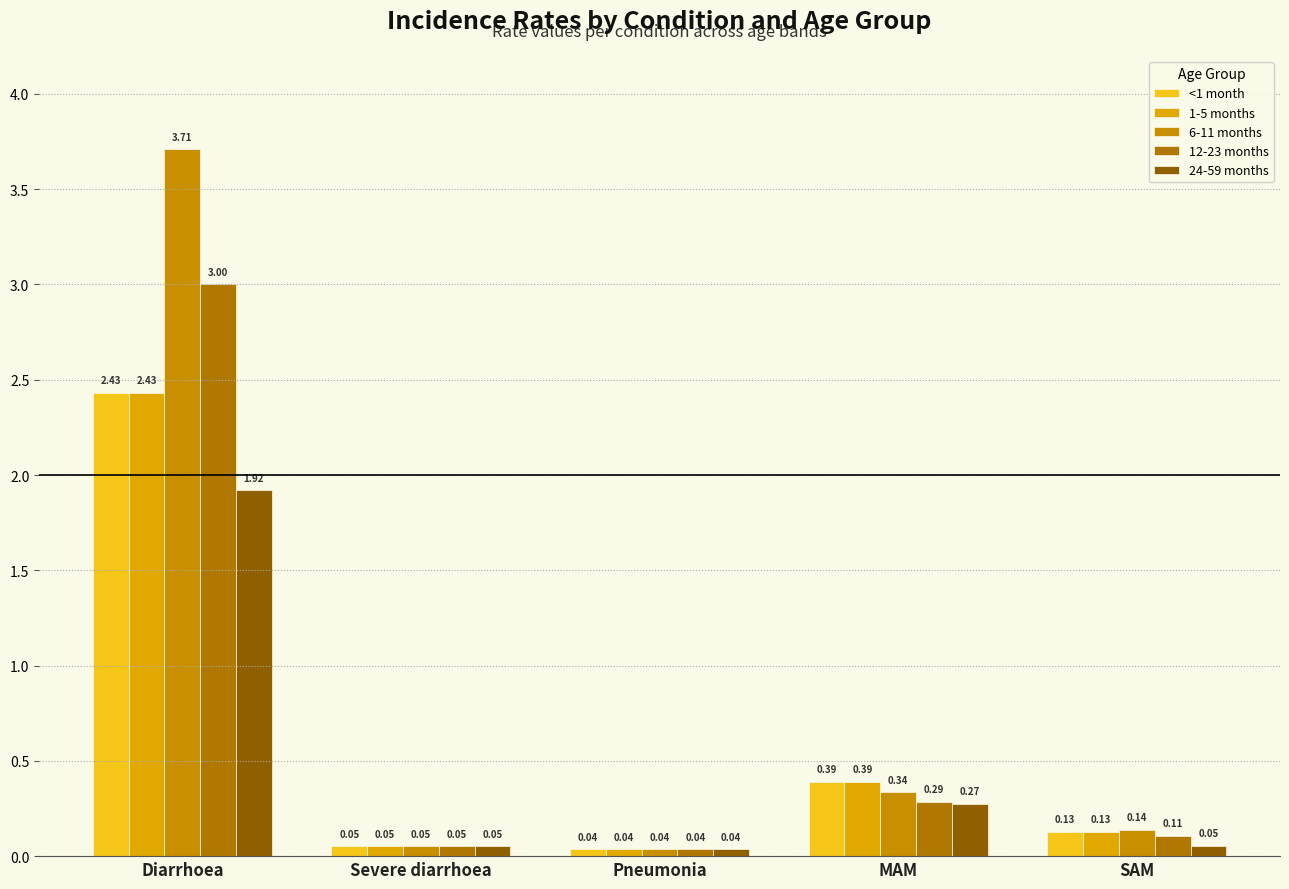

What position from the right is Diarrhoea?

5